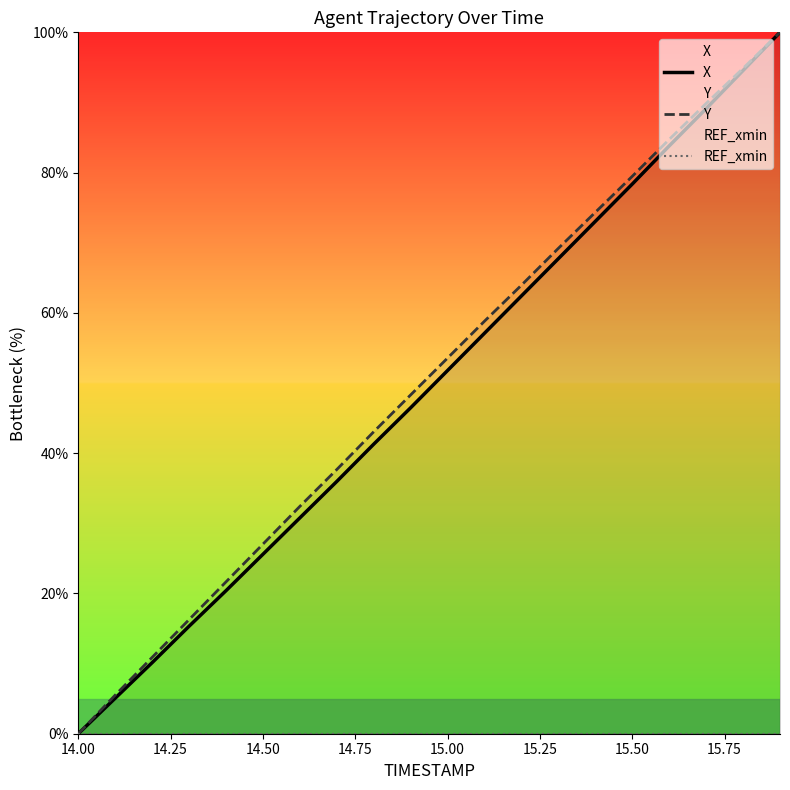

What is the maximum value for Y?

100.0